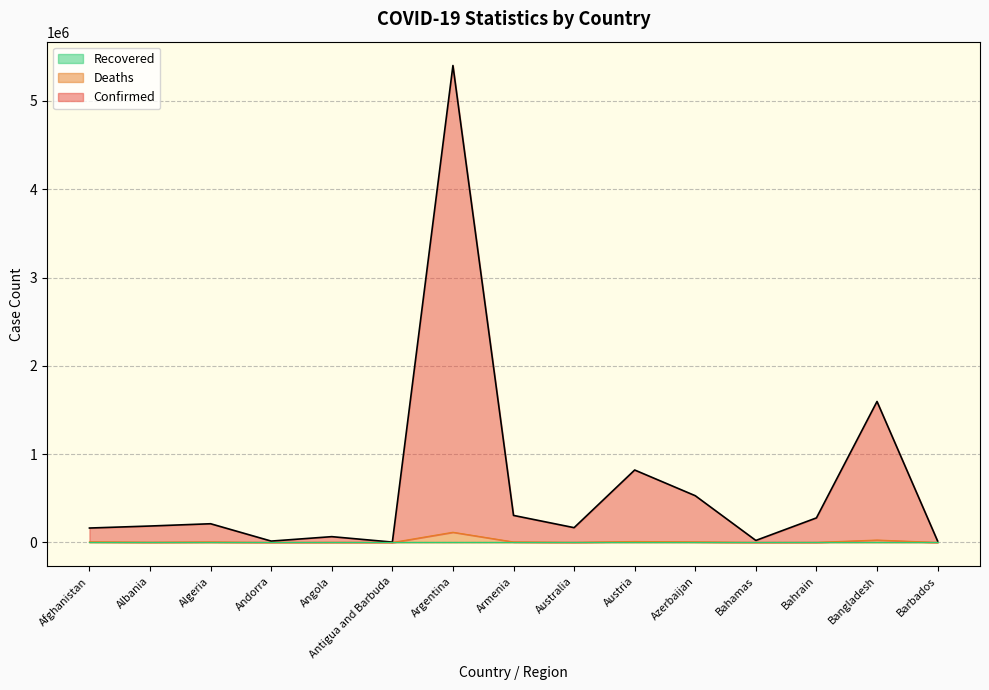

True or false: Deaths and Confirmed intersect in this chart.

False